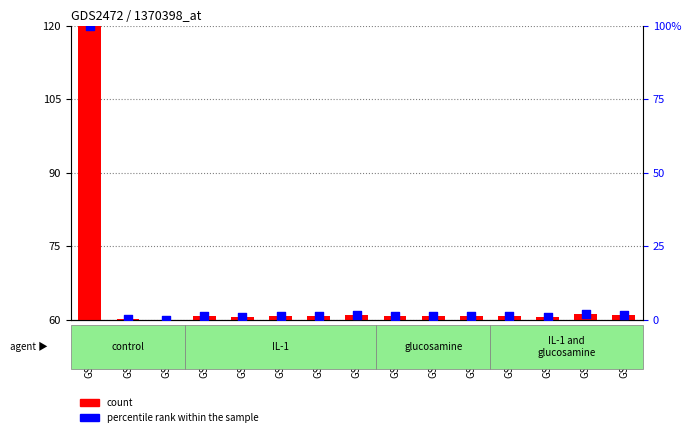

At how many categories does at least one series exceed 64?

1